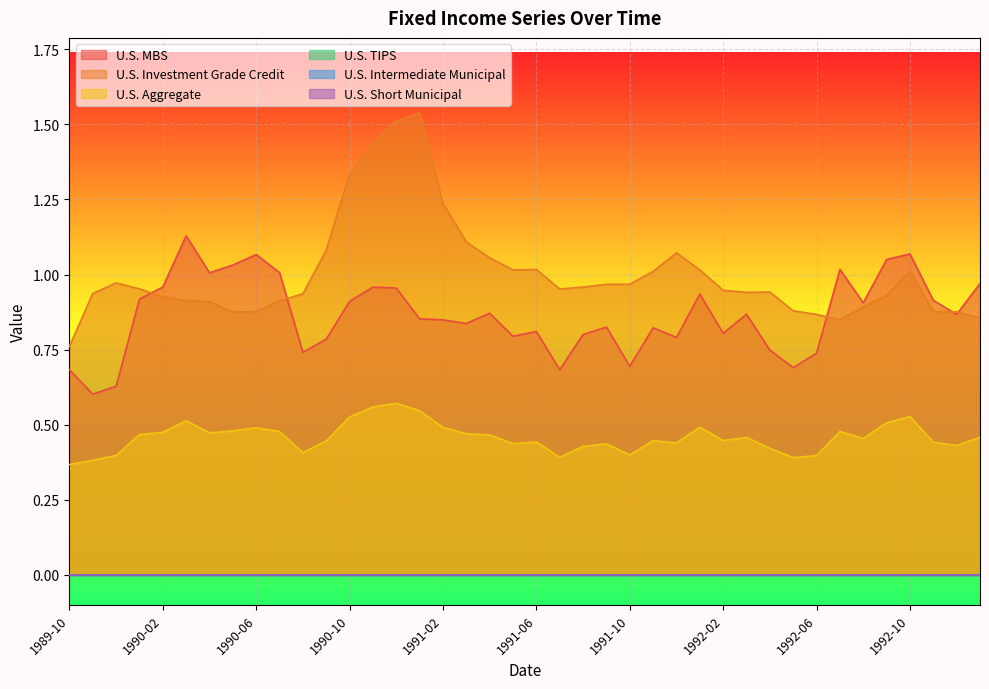

True or false: U.S. Investment Grade Credit and U.S. MBS cross at least once.

True